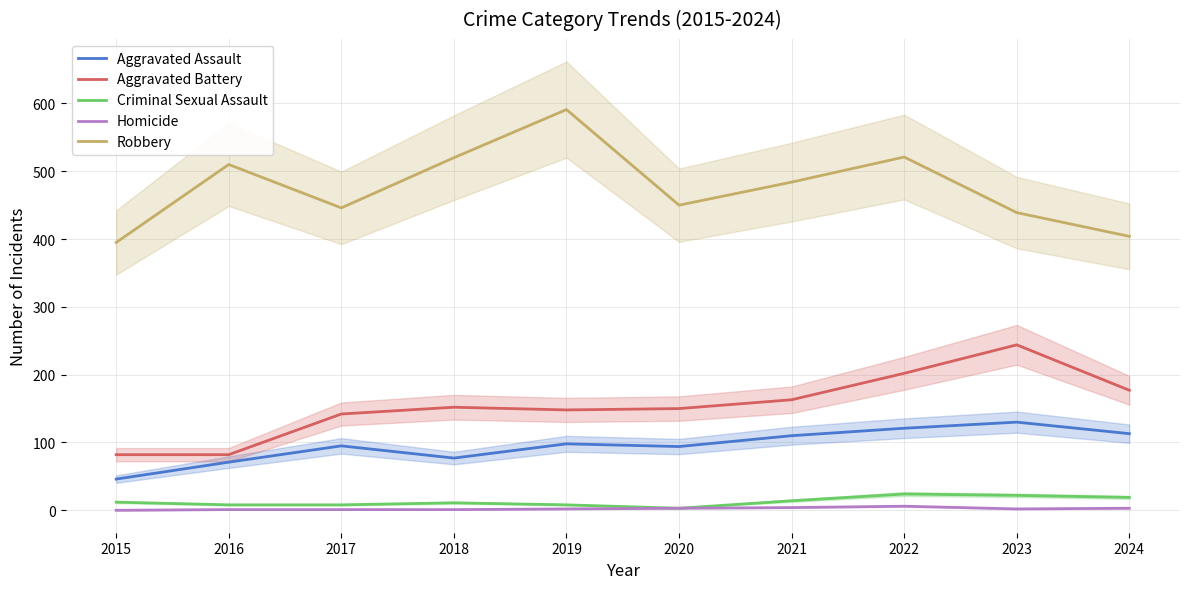

Rank the series by their maximum value, from highest to lowest.

Robbery, Aggravated Battery, Aggravated Assault, Criminal Sexual Assault, Homicide